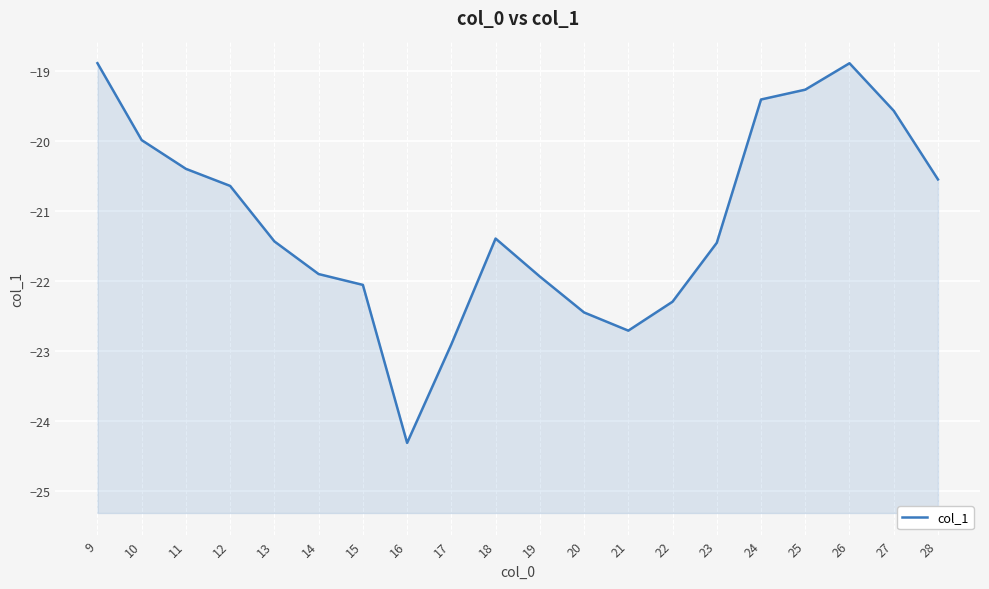

Which has a higher value, 12 or 11?

11